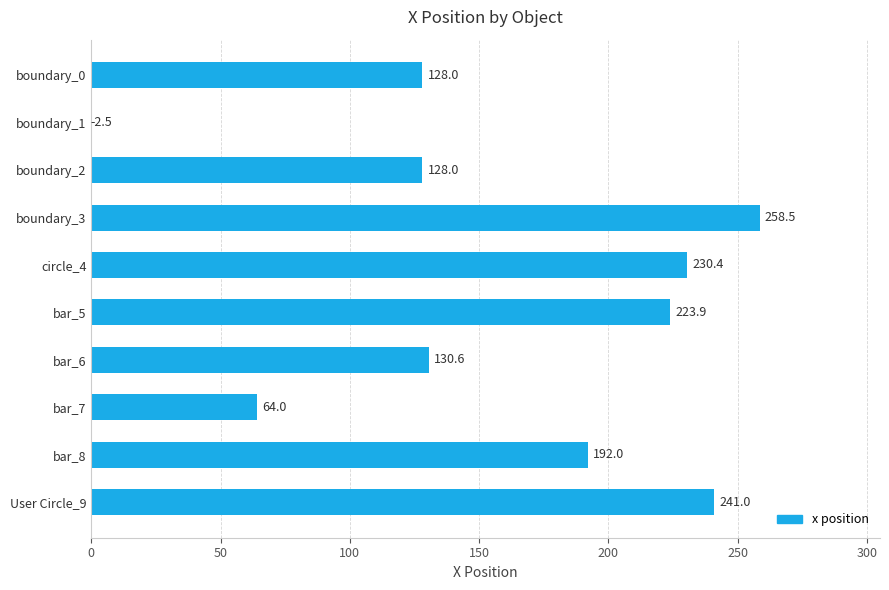

What is the minimum value shown in the chart?

-2.5